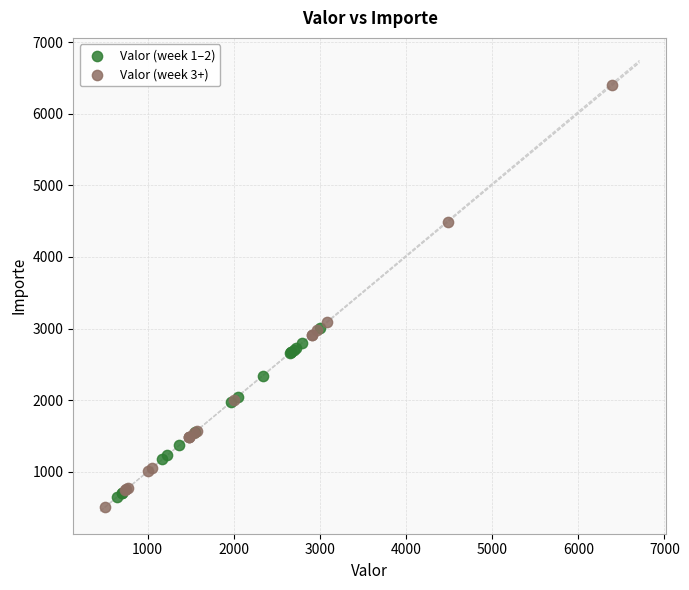

What are all the series names shown in the legend?

Valor (week 1–2), Valor (week 3+)